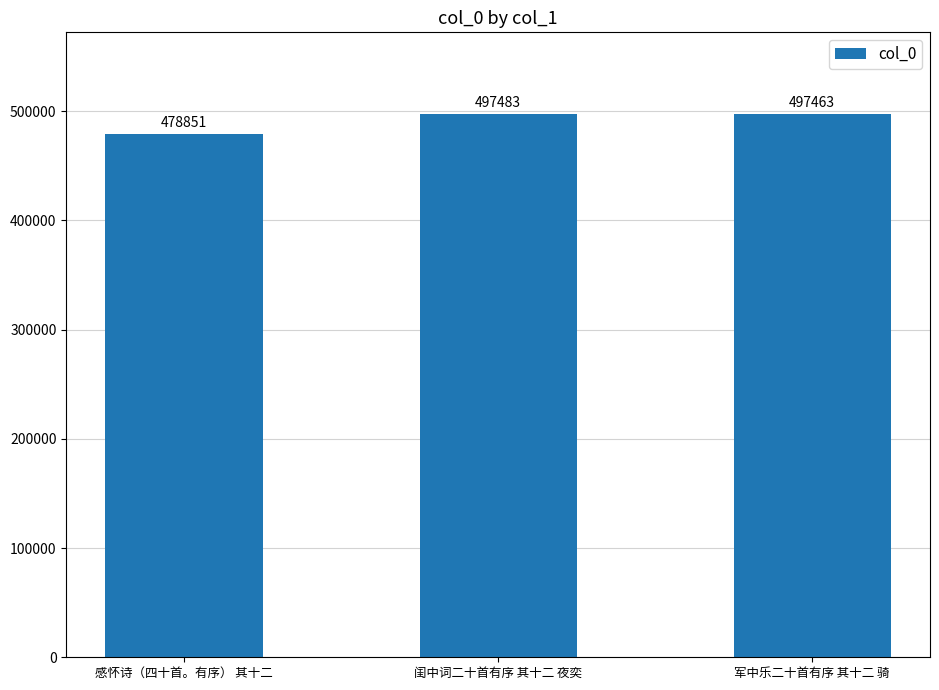

Does the chart contain stacked bars?

No